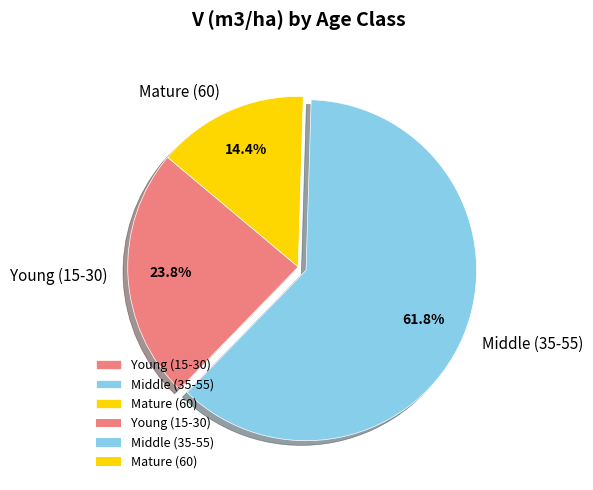

Does any single category account for the majority?

Yes